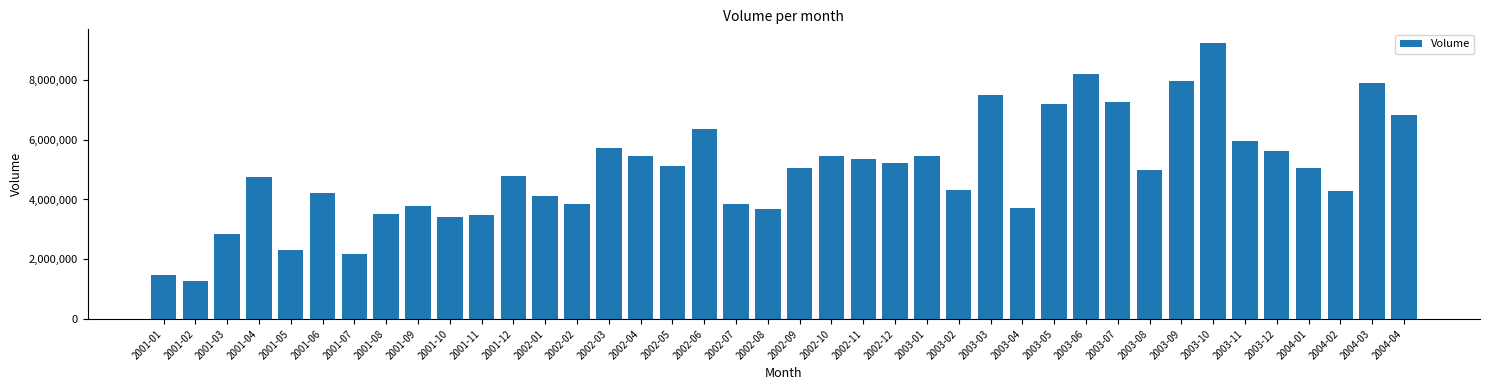

What is the sum of the values at 2003-08 and 2003-07?

12236000